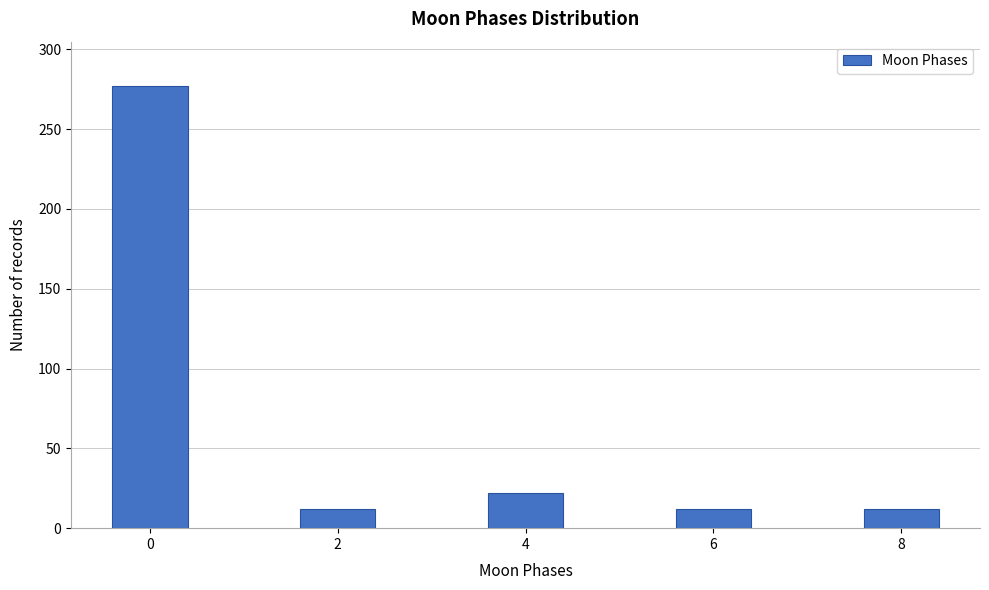

Reading right to left, extract all data points from this chart.

12	12	22	12	277